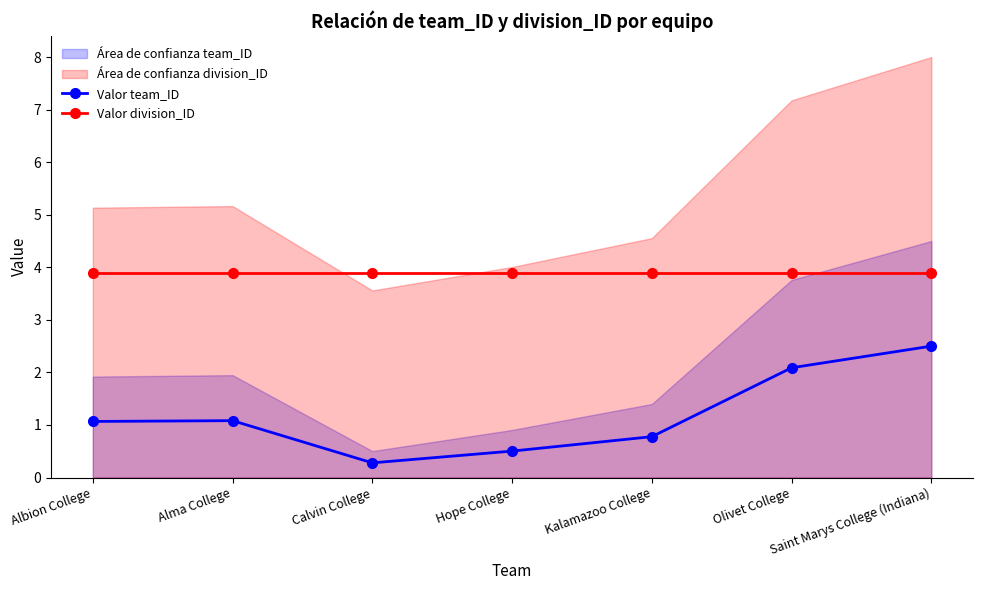

Is it true that Valor team_ID equals 0.3 at Calvin College?

True